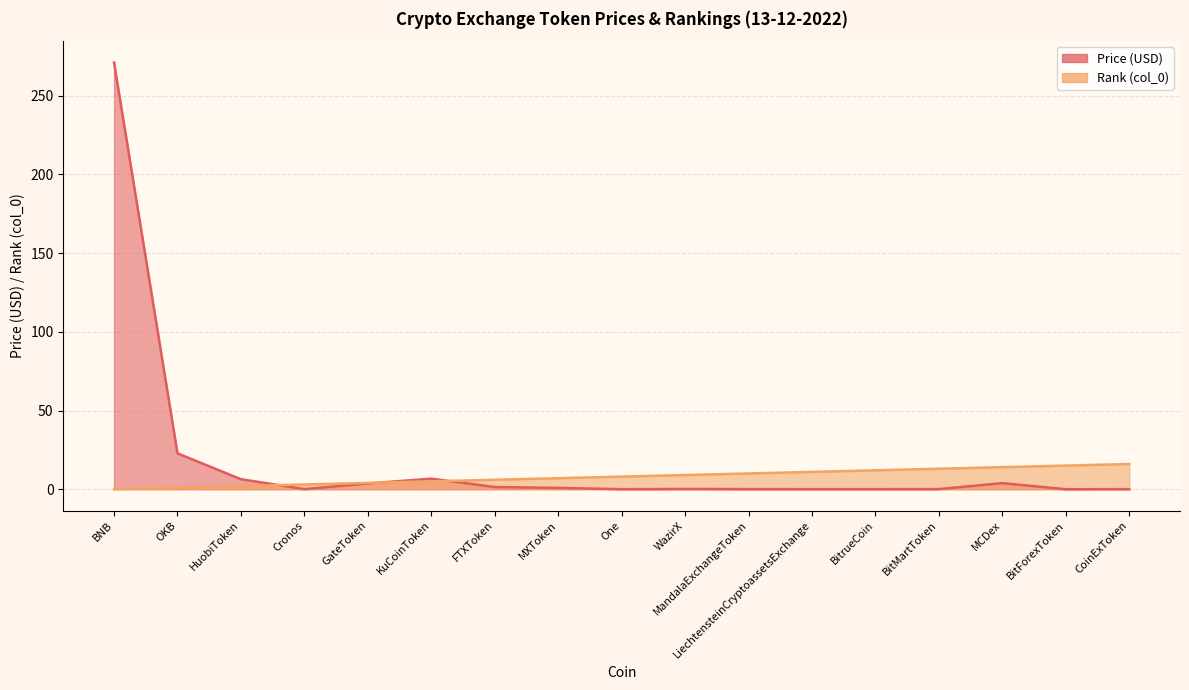

Does the chart display data point markers on the line(s)?

No